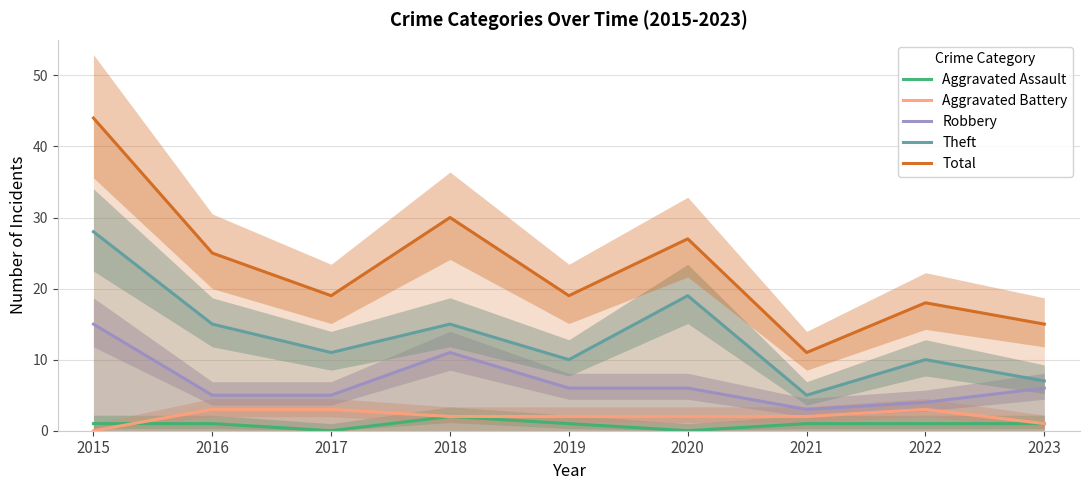

How many data points in Theft are less than 11?

4